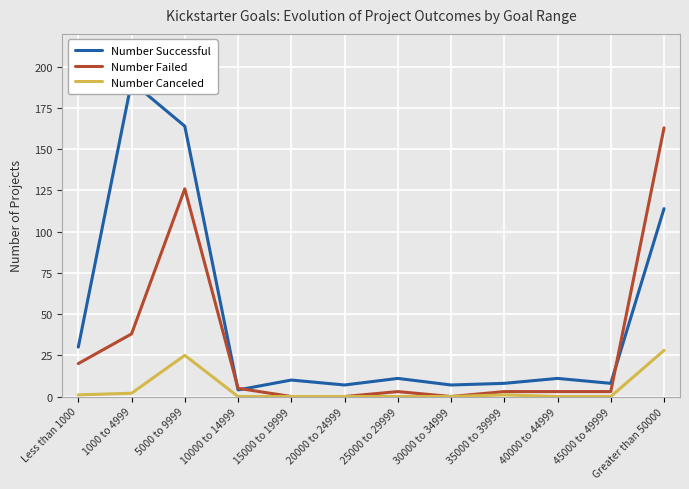

Where is Number Successful nearest to the value 97?

Greater than 50000